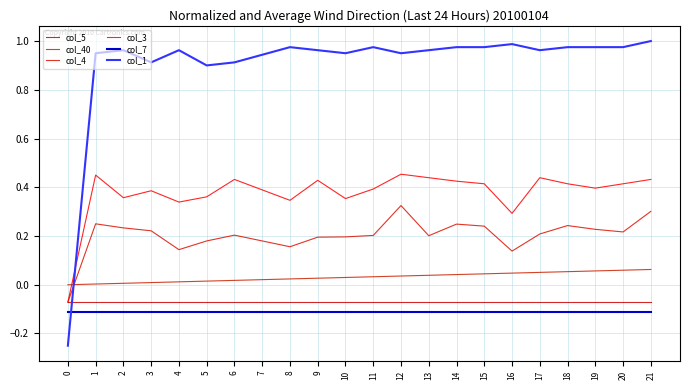

What is the approximate value of col_4 at 5?

0.2